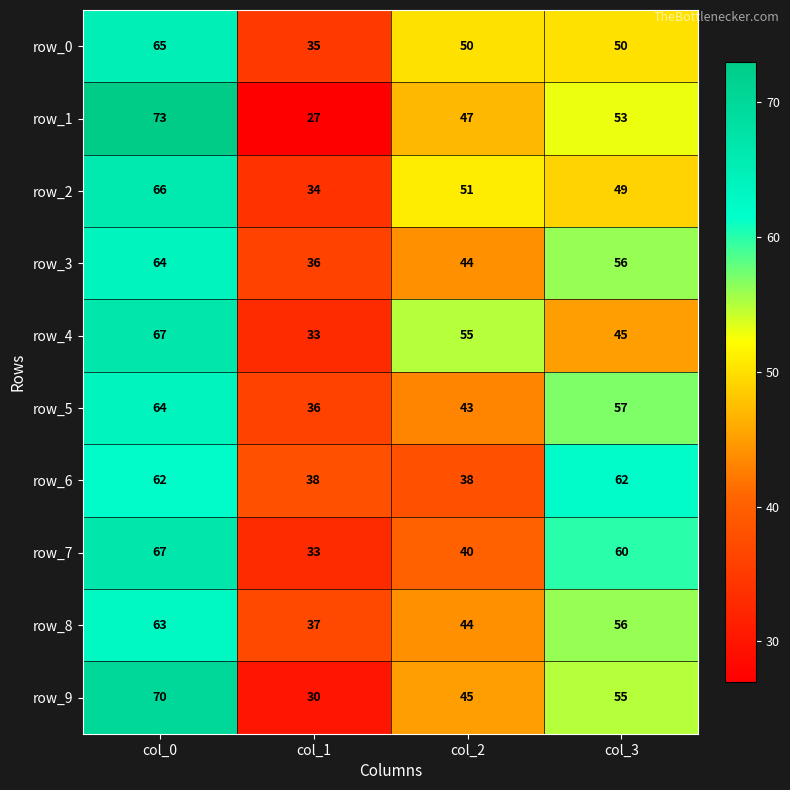

Is the value of row_3 at col_3 greater than the value of row_0 at col_1?

Yes